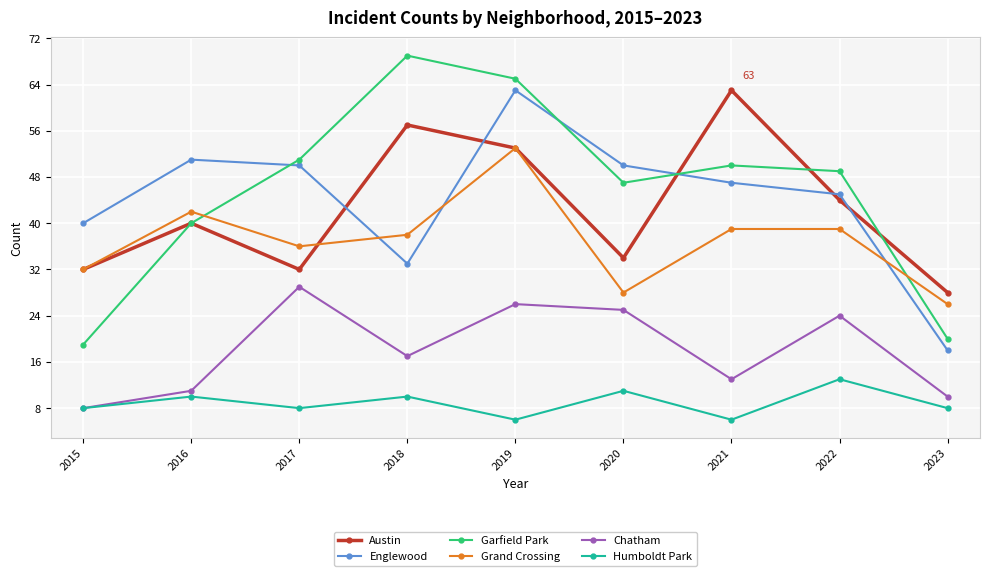

Which series changed the most between 2018 and 2023?

Garfield Park